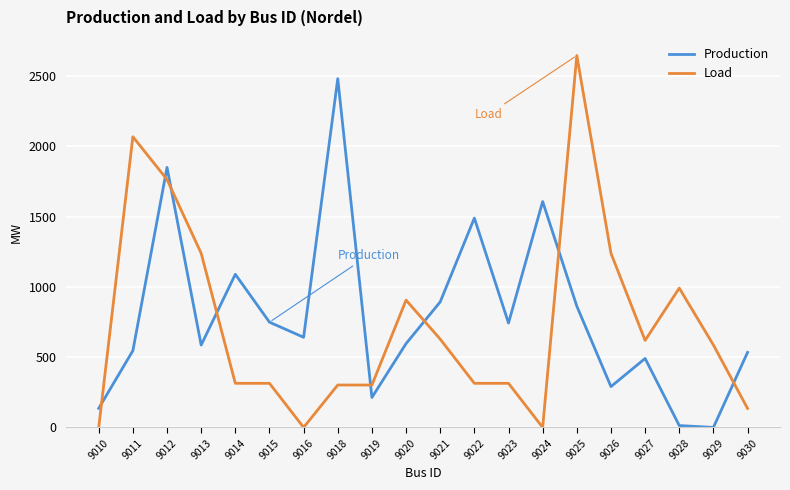

At which label does Production reach its peak?

9018